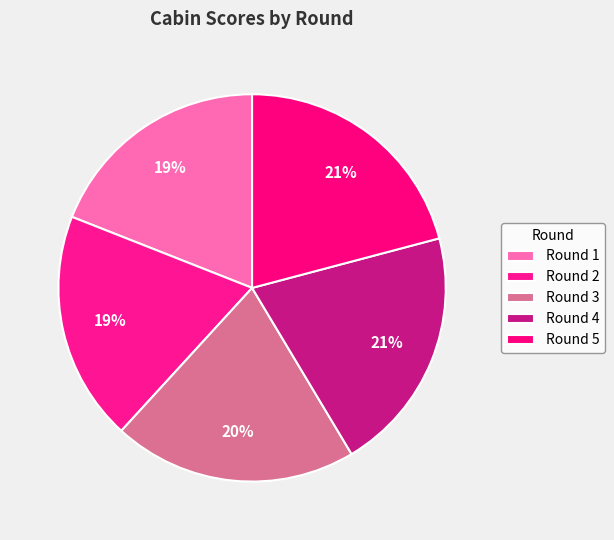

How many slices are in this pie chart?

5